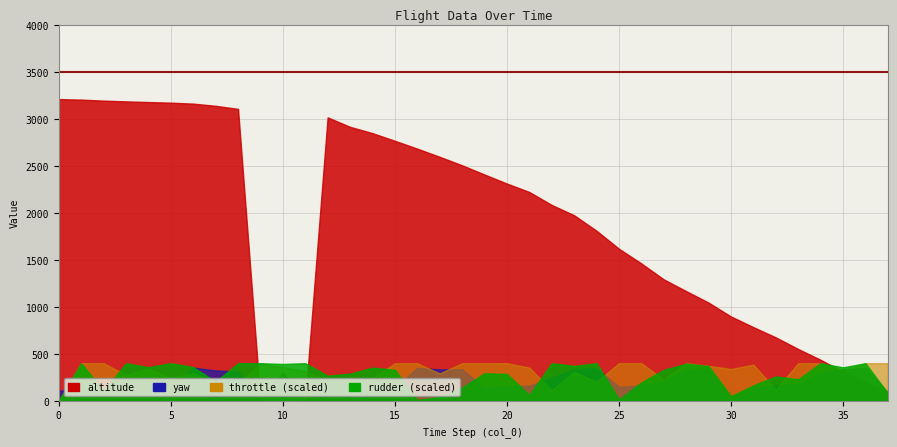

The value of yaw at 8 is 311.1. True or false?

True